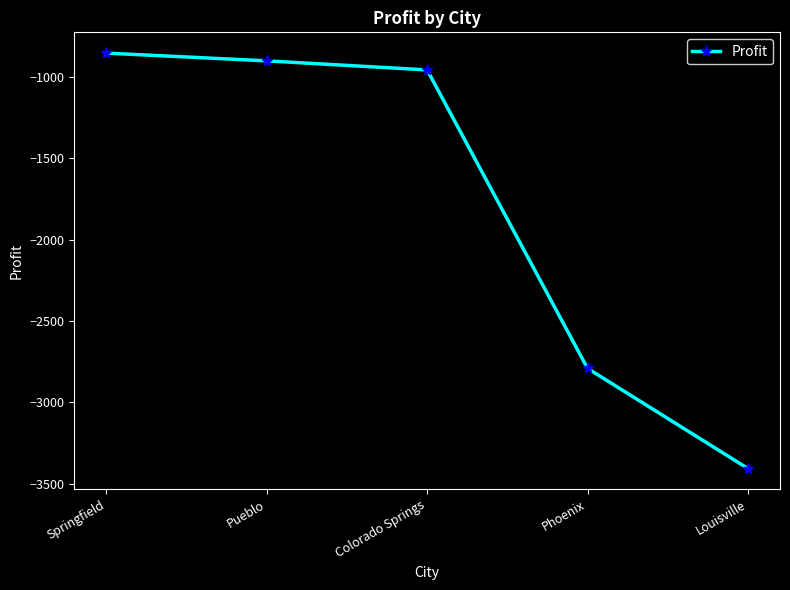

How many values exceed -956?

2